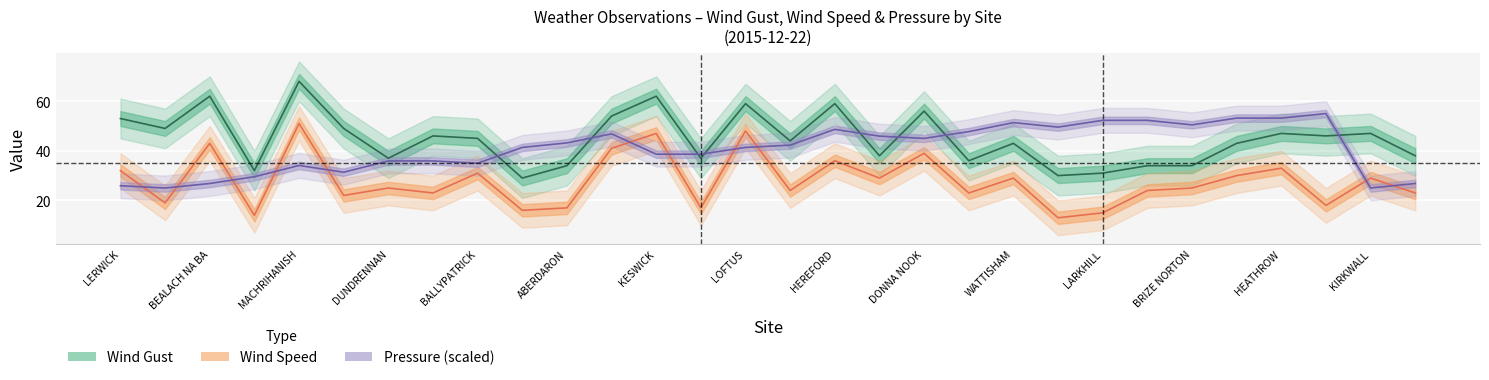

Between LITTLE RISSINGTON and BRIZE NORTON, which series saw the biggest shift?

Wind Speed